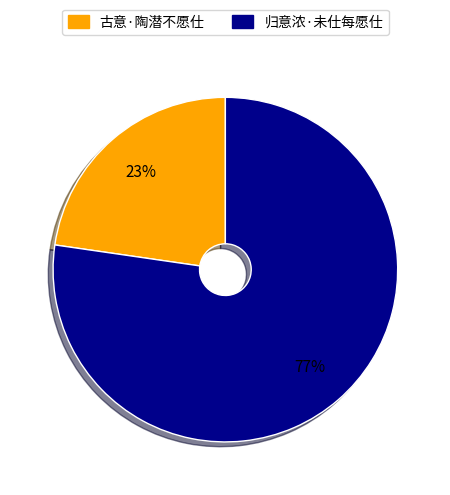

What is the majority slice?

归意浓·未仕每愿仕